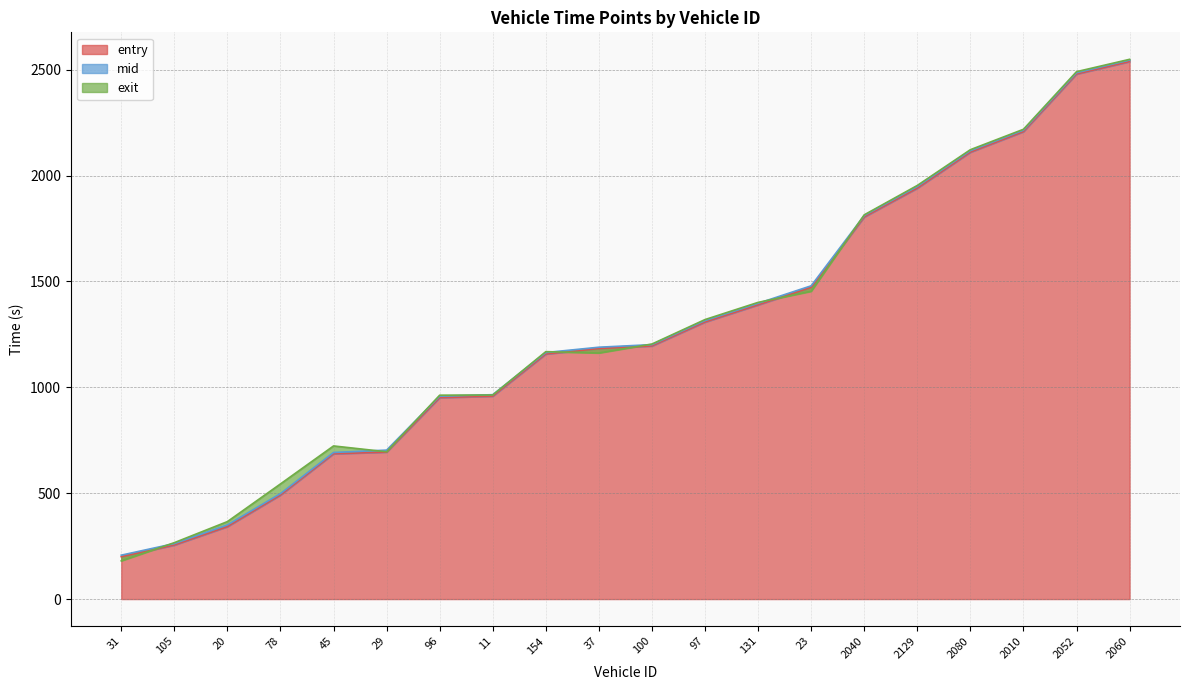

What is the spread (max minus min) of values at 11?

7.1